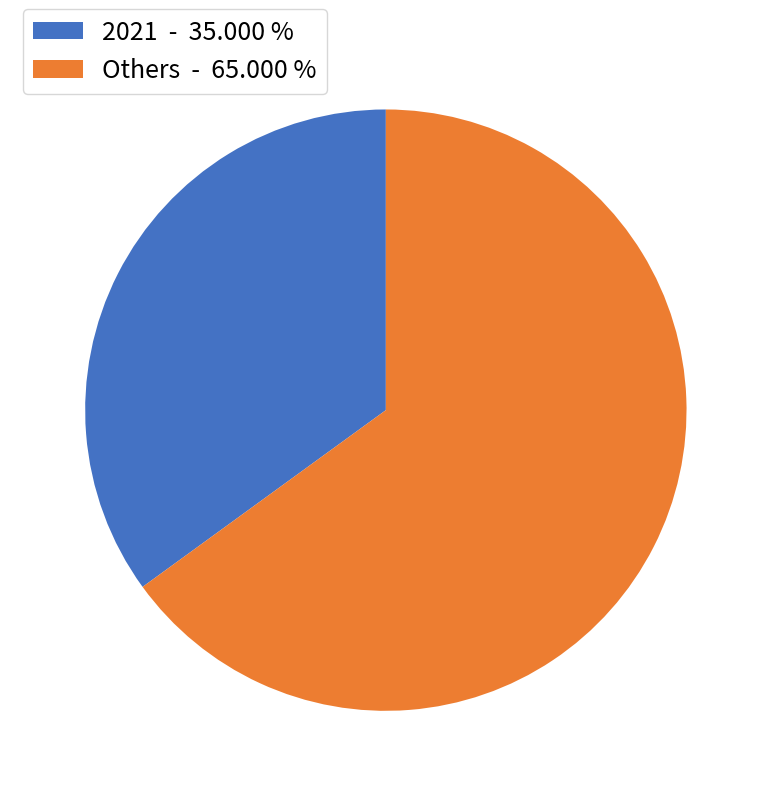

Rank the categories by value from highest to lowest.

Others - 65.000 %, 2021 - 35.000 %